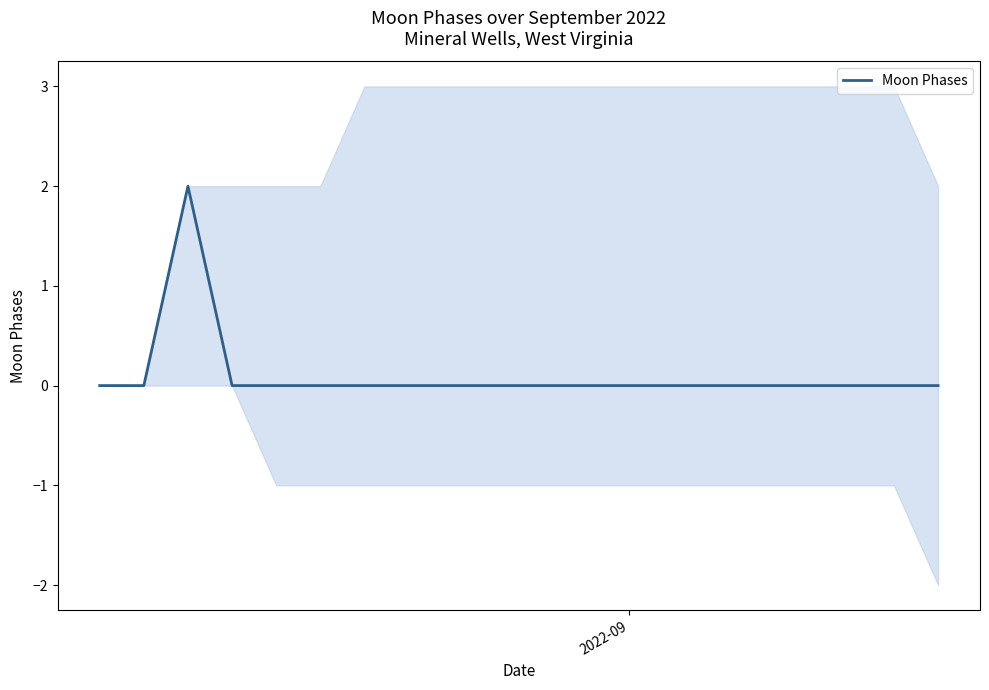

True or false: the data shows -1 at 3.

False